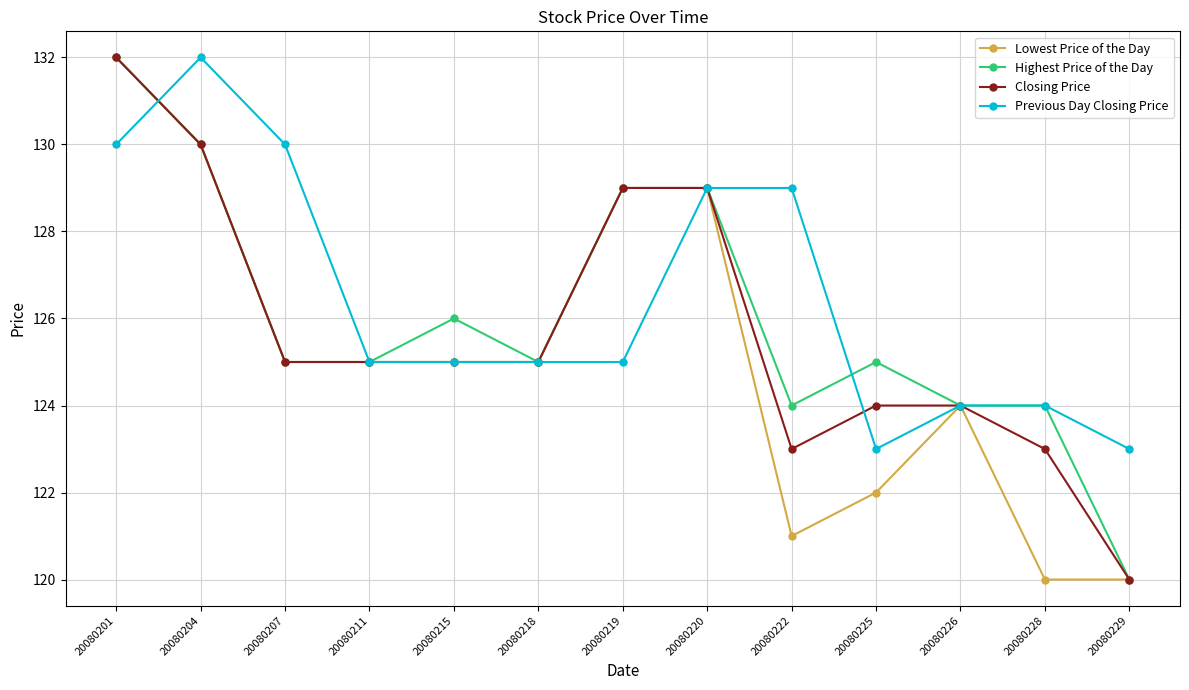

Is the value of Lowest Price of the Day at 20080218 greater than the value of Previous Day Closing Price at 20080226?

Yes